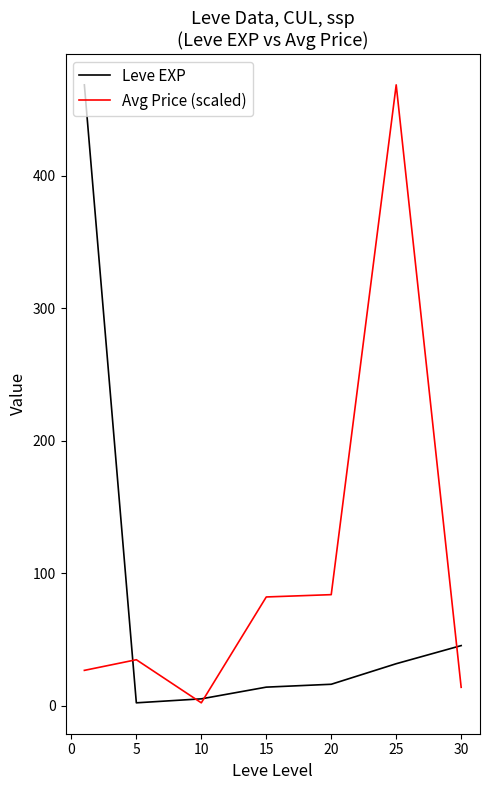

What is the maximum value shown in the chart?

468.5